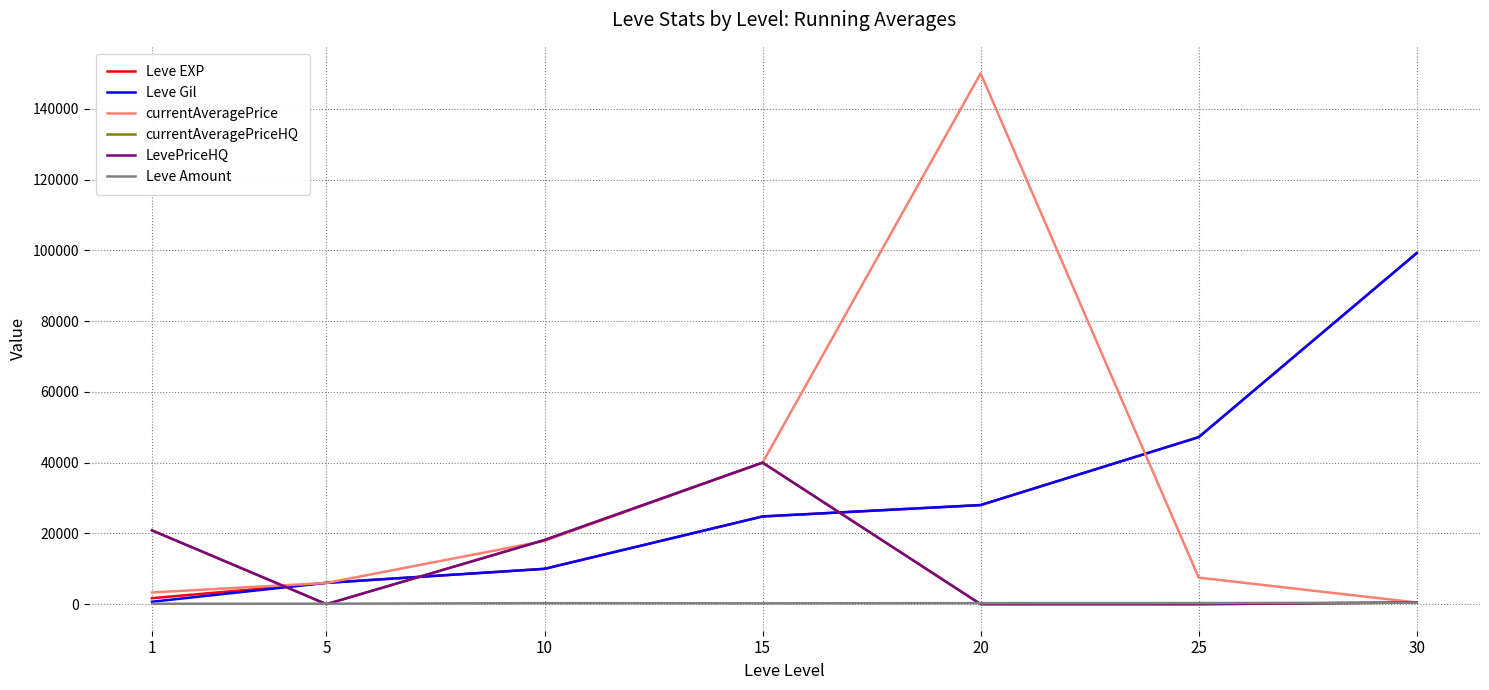

Is the value of Leve Gil at 1 greater than the value of Leve EXP at 30?

No